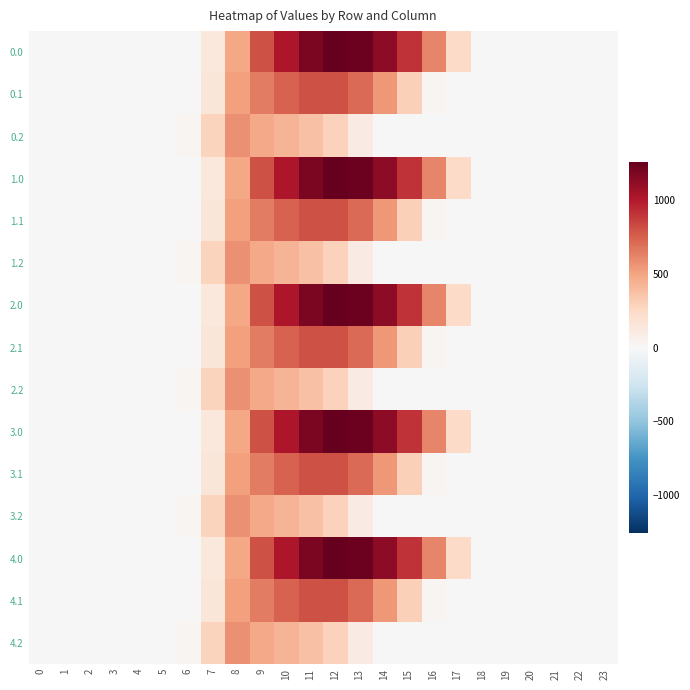

At which category is the sum across all series the highest?

11